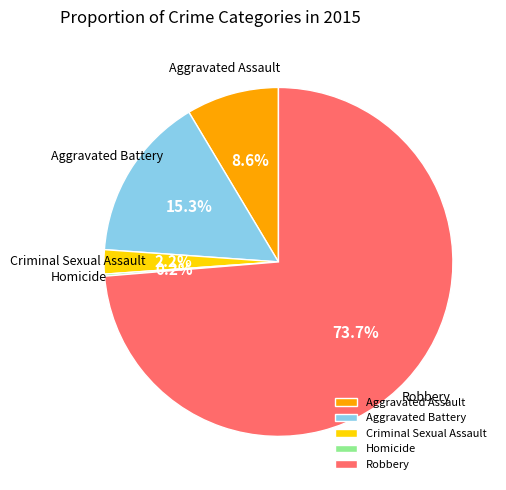

Which category has the biggest portion of the pie?

Robbery